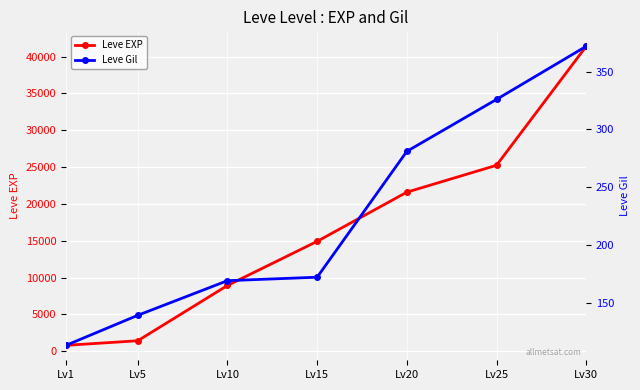

Which series has the largest total across all categories?

Leve EXP